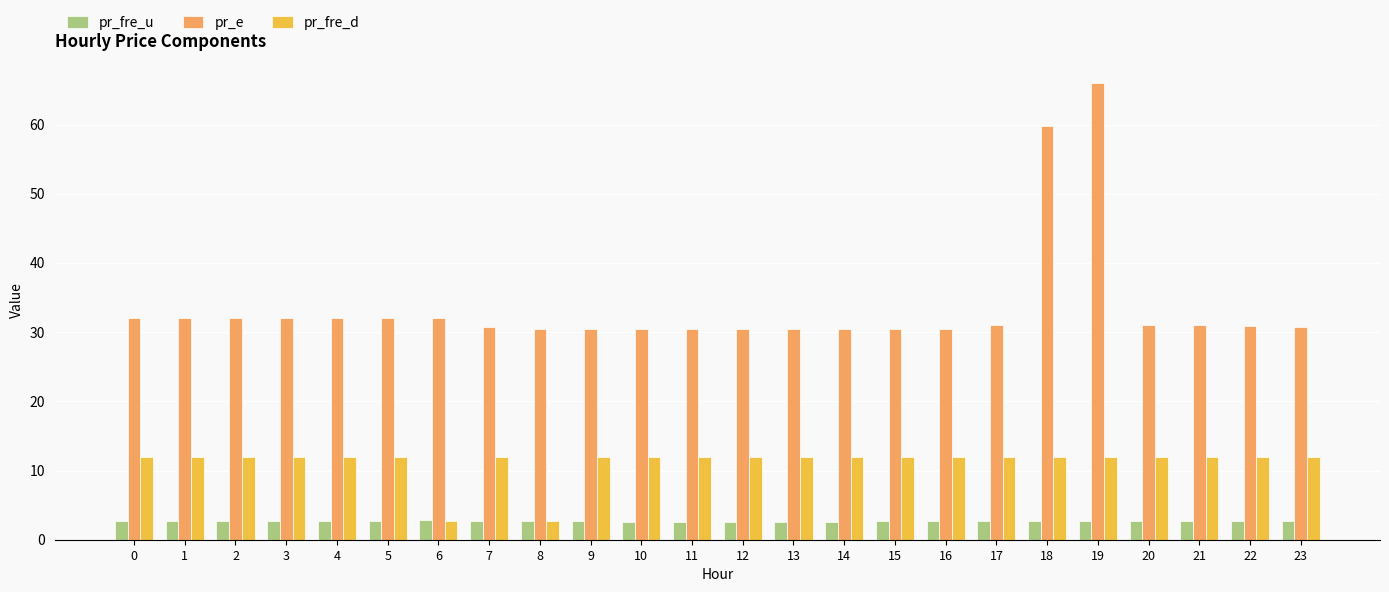

How many pr_fre_d values are between 12 and 13?

22